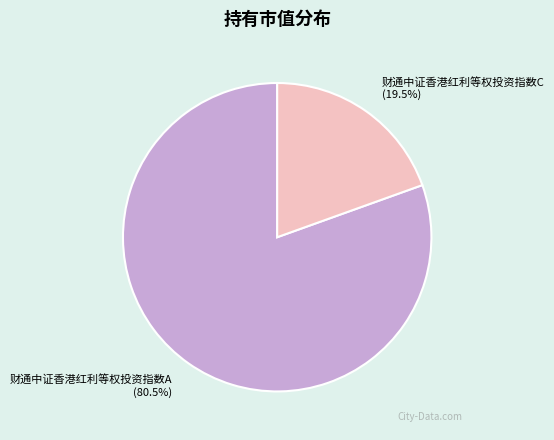

What portion of the pie excludes 财通中证香港红利等权投资指数C?

80.5%